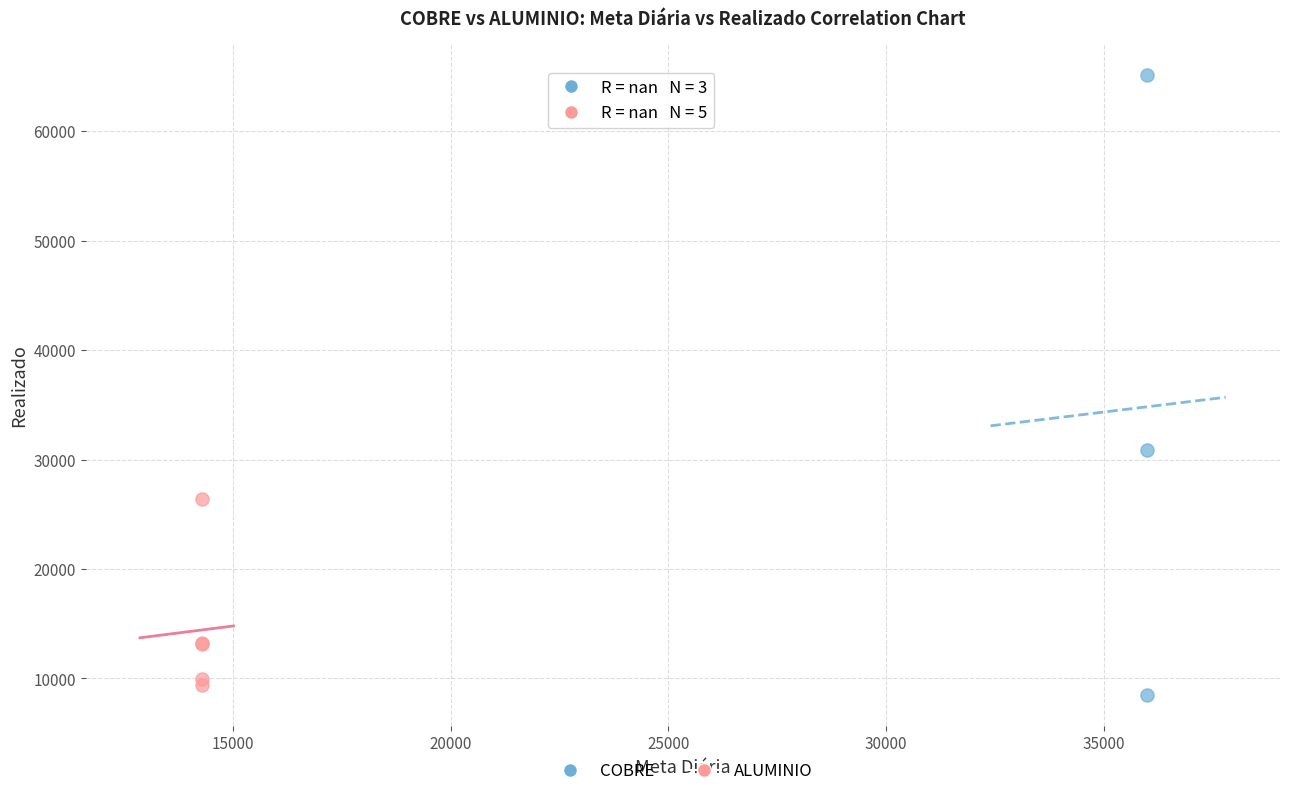

Which series contains the highest Y value?

COBRE